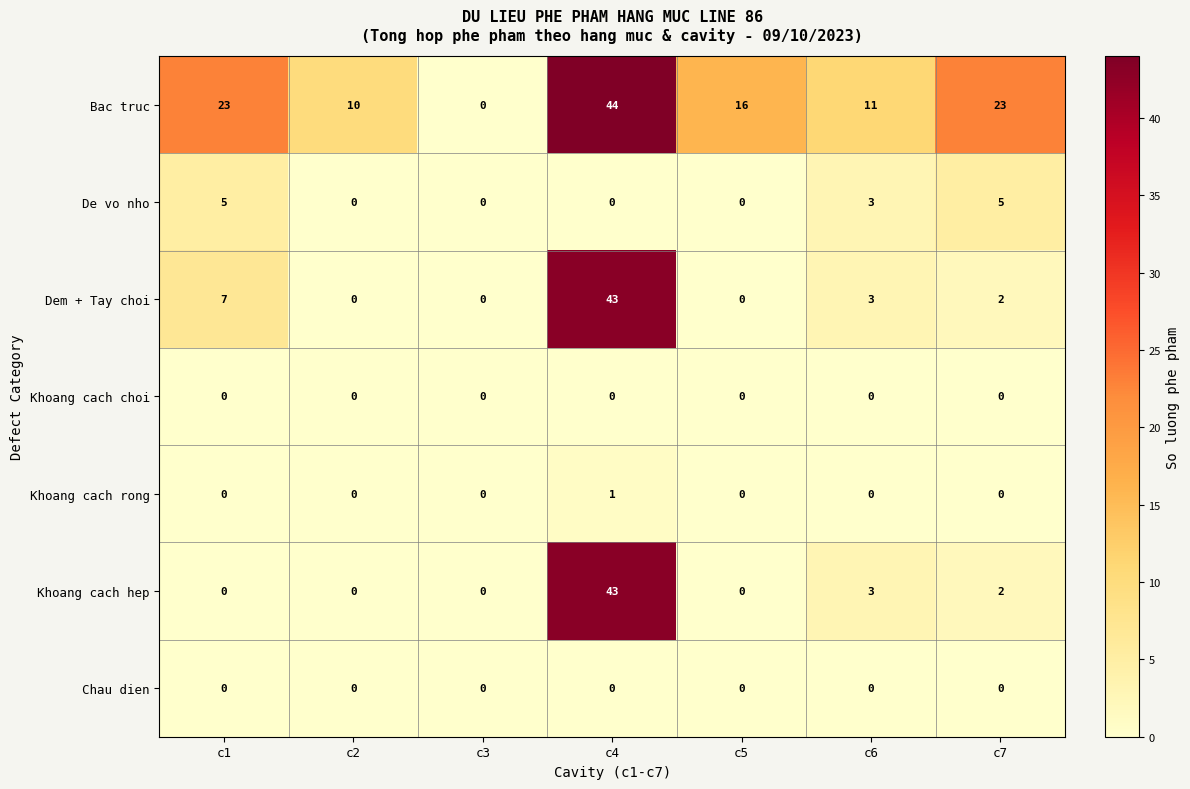

What is the spread (max minus min) of values at c5?

16